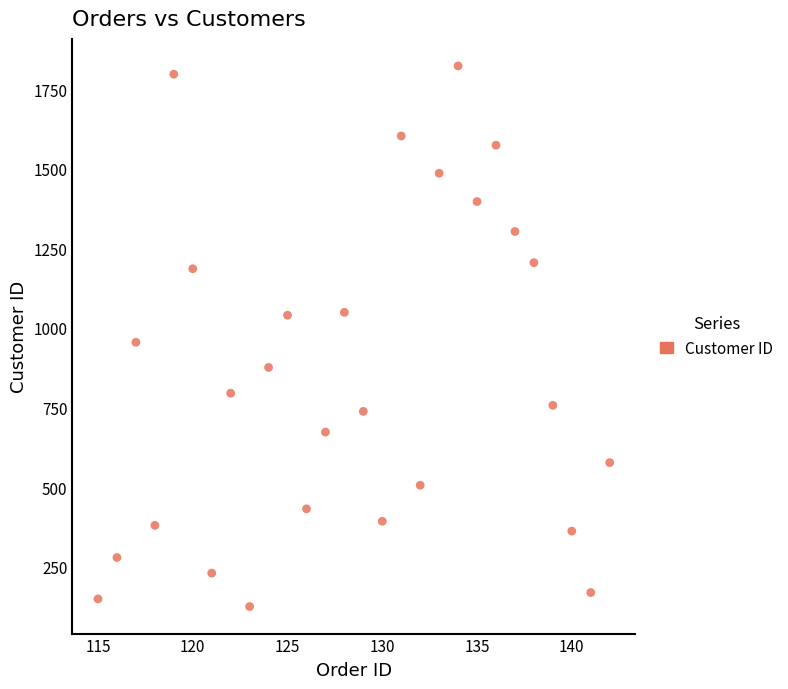

What Y value in the scatter plot is closest to 974?

955